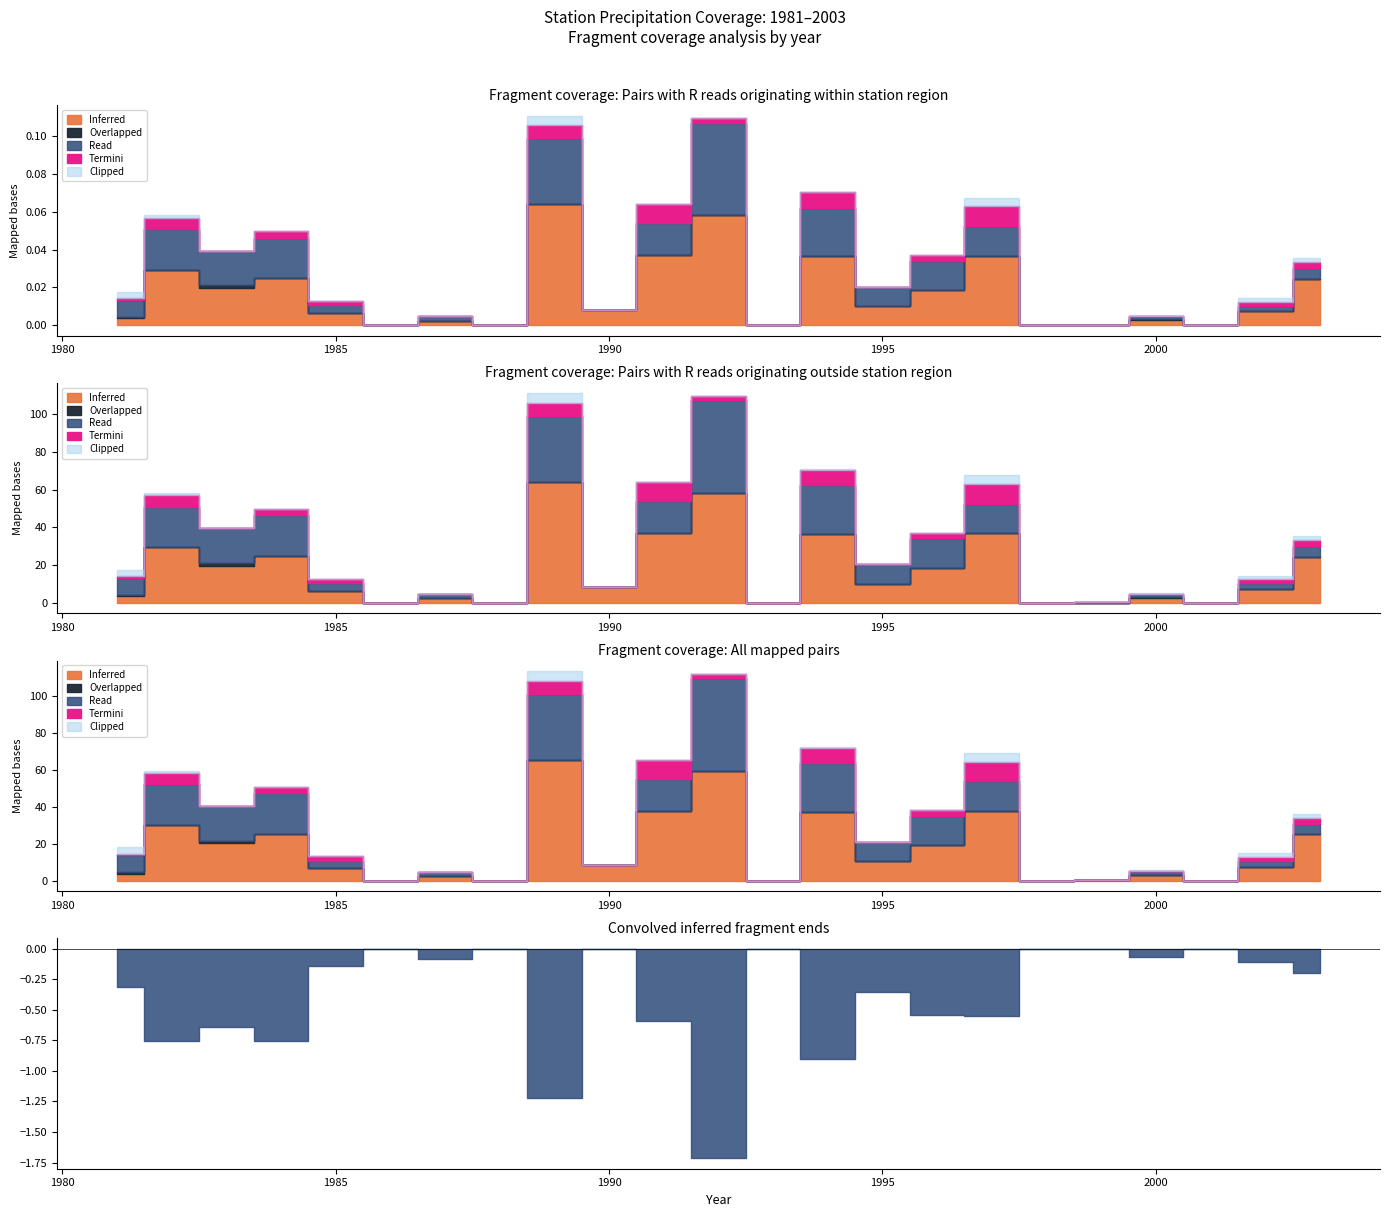

Which series has the largest total across all categories?

Inferred